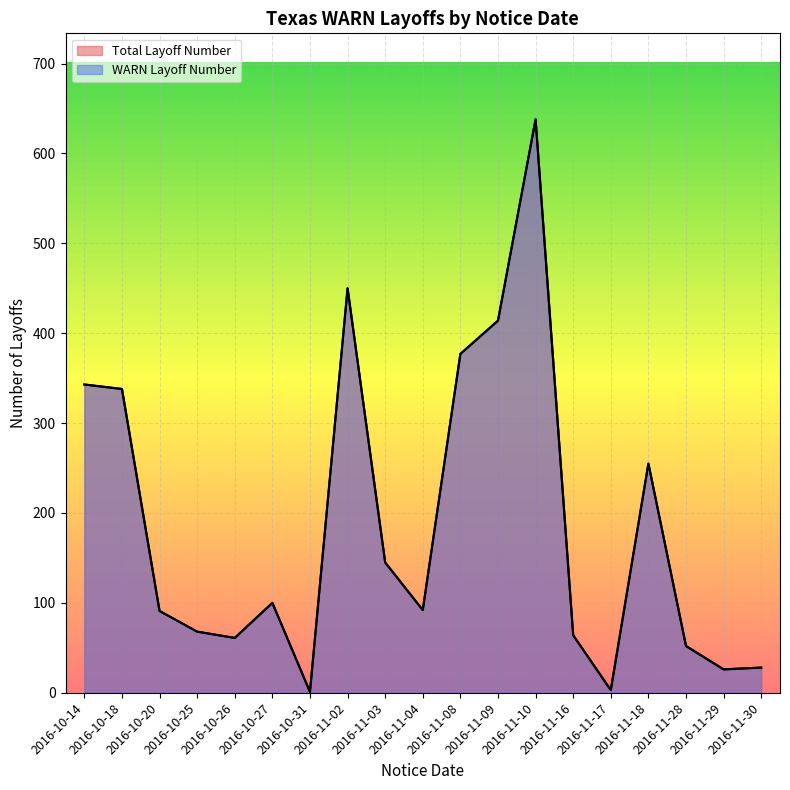

Does the chart display data point markers on the line(s)?

No